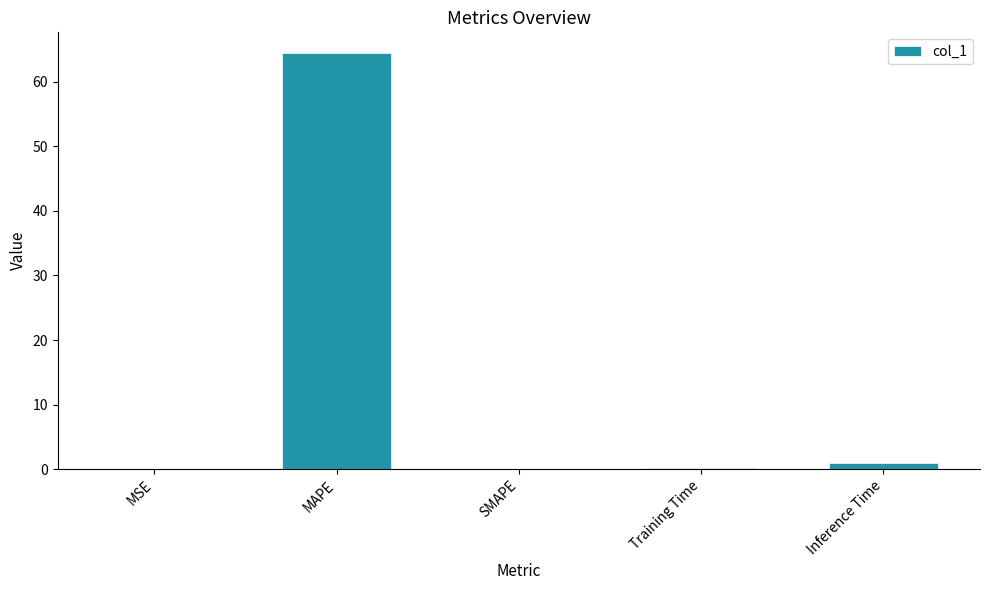

What is the change in value from MAPE to SMAPE?

-64.4